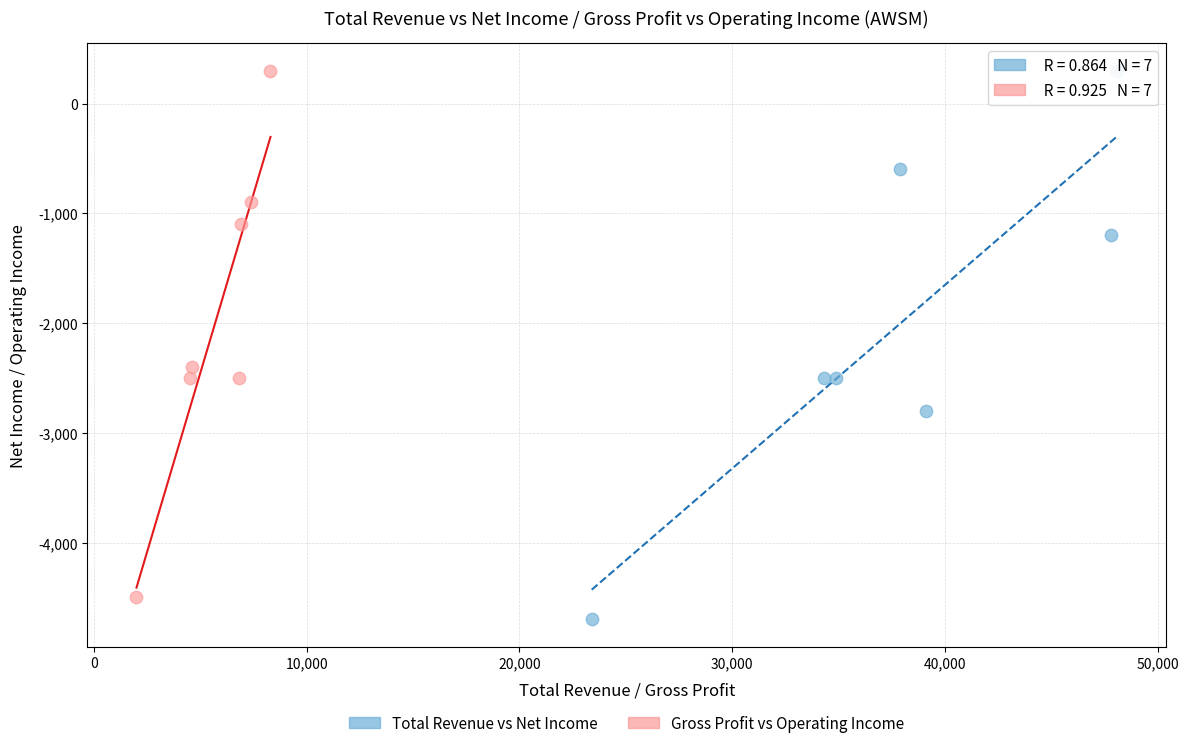

Which series has the widest spread of Y values?

Total Revenue vs Net Income